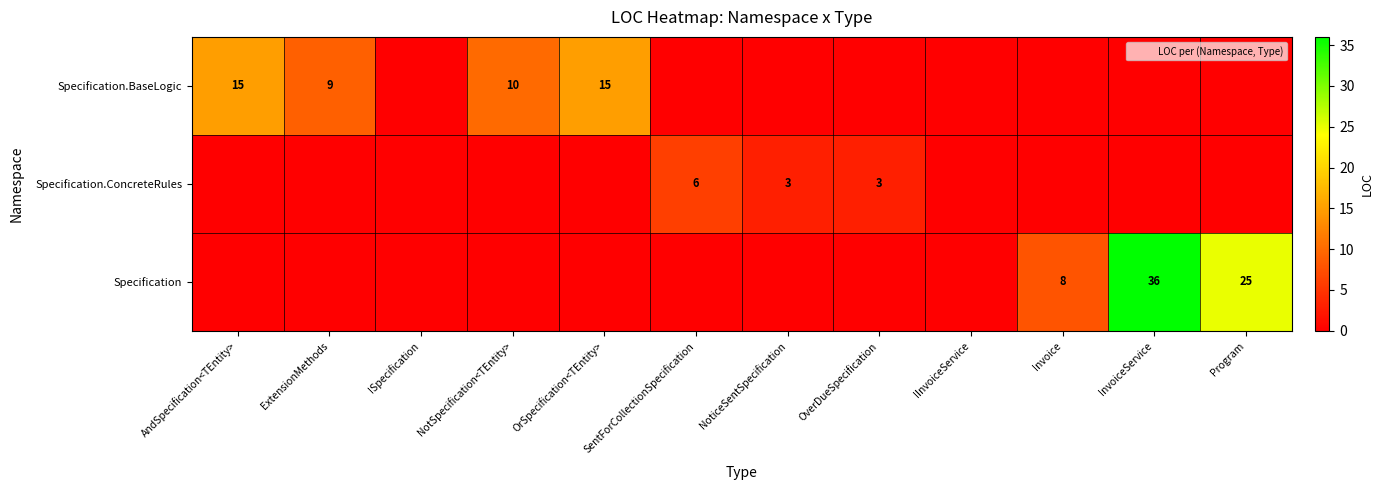

What is the difference between the maximum and minimum values in the Specification series?

36